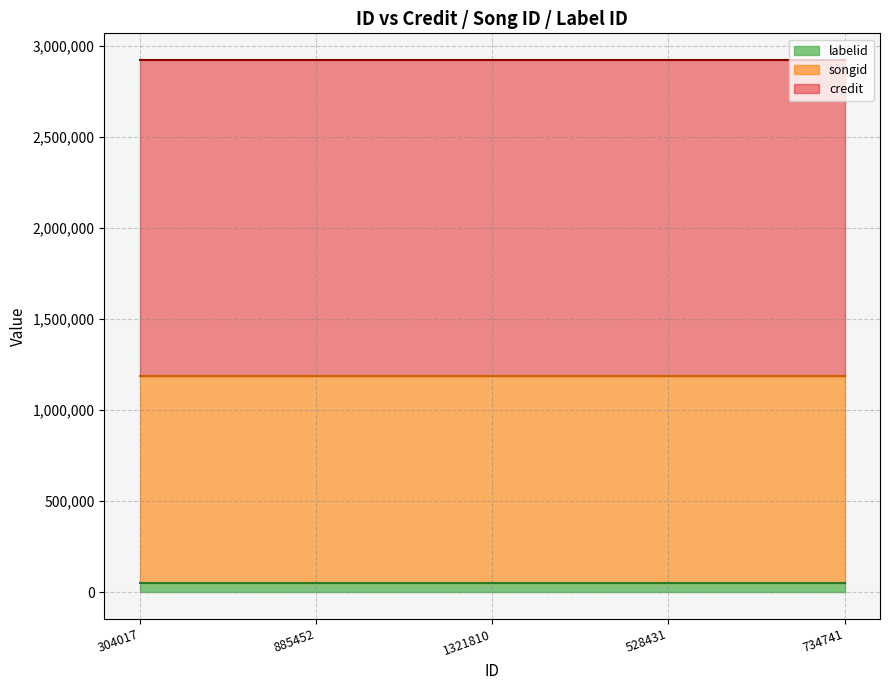

Reading right to left, what are all the values shown in this chart?

credit: 1738446	1738446	1738446	1738446	1738446
songid: 1134940	1134940	1134940	1134940	1134940
labelid: 50686	50686	50686	50686	50686